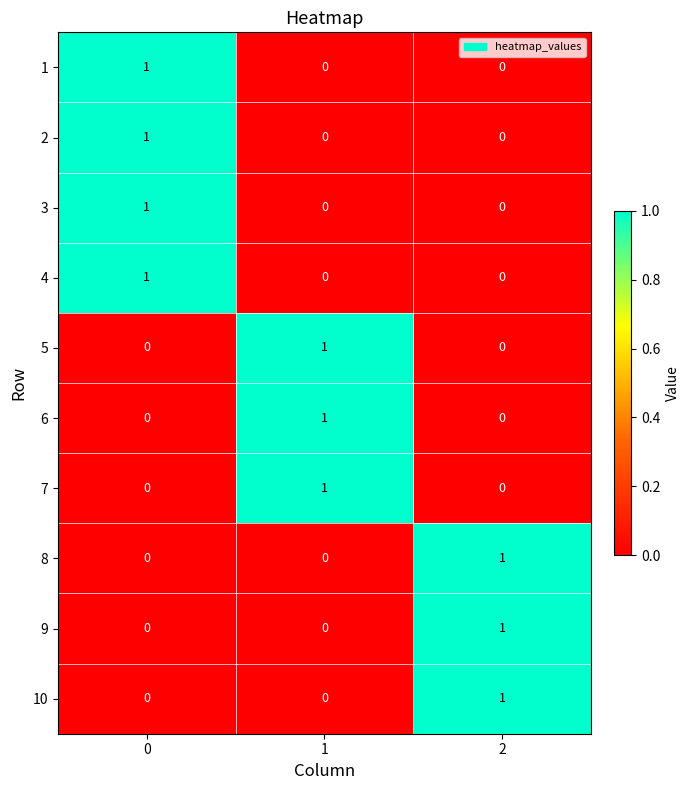

The 7 series shows 1 at 1. True or false?

True